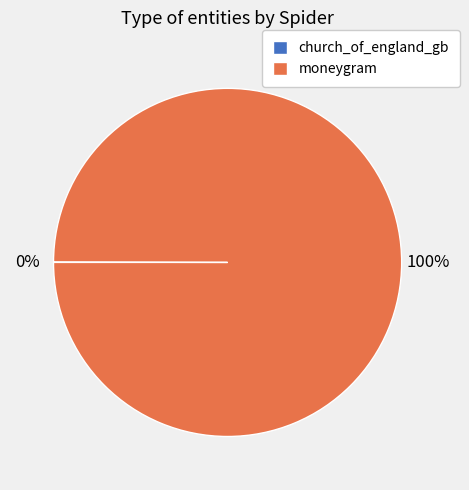

What is the majority slice?

moneygram